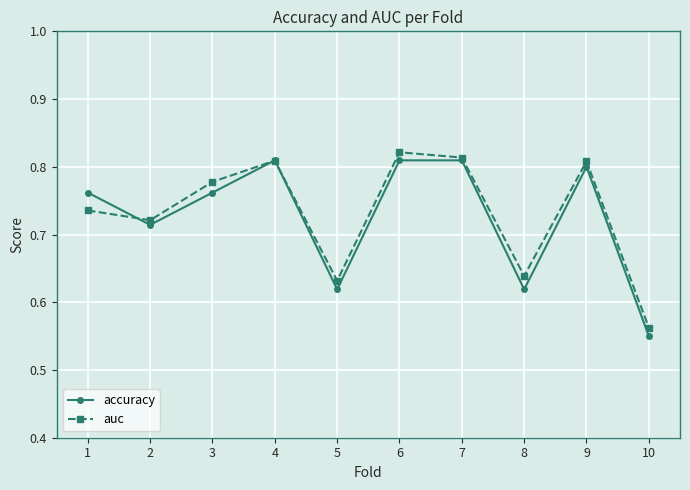

What is the total value across all series at 10?

1.1